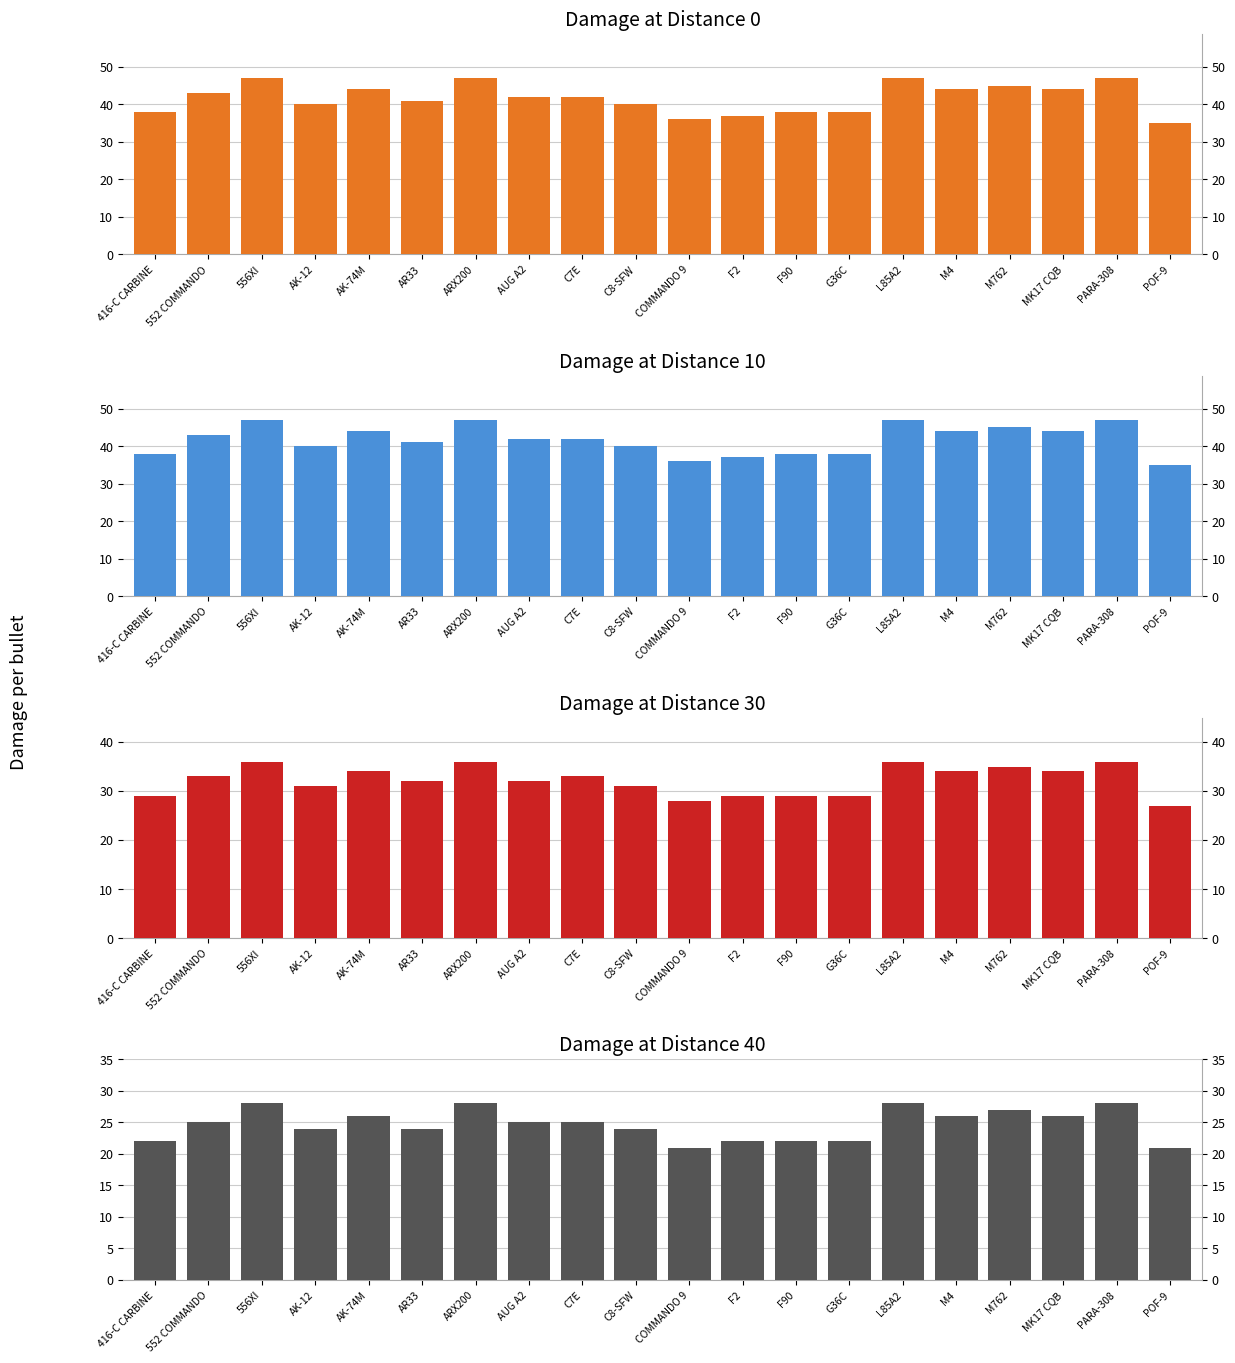

Is it true that Damage at Distance 0 equals 22 at AK-74M?

False